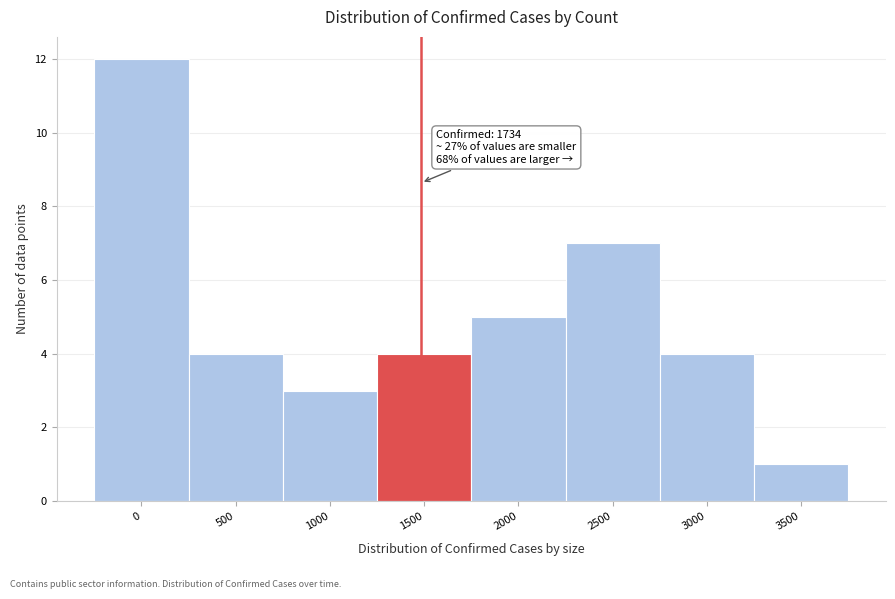

Reading right to left, what are all the values shown in this chart?

3500=1	3000=4	2500=7	2000=5	1500=4	1000=3	500=4	0=12